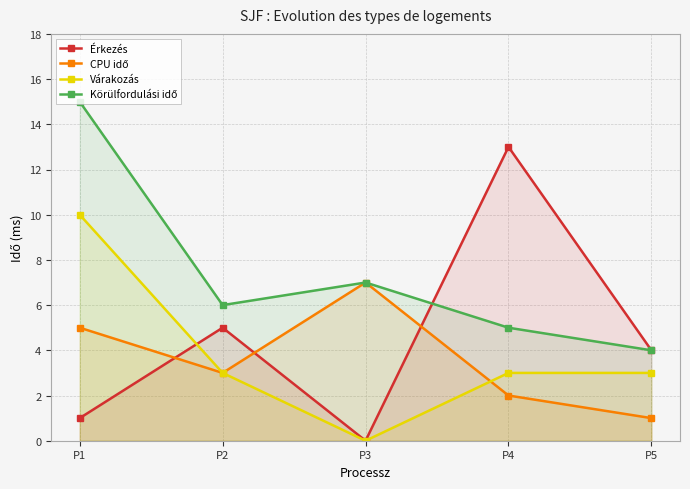

True or false: Várakozás has more than 0 interior local peaks.

False